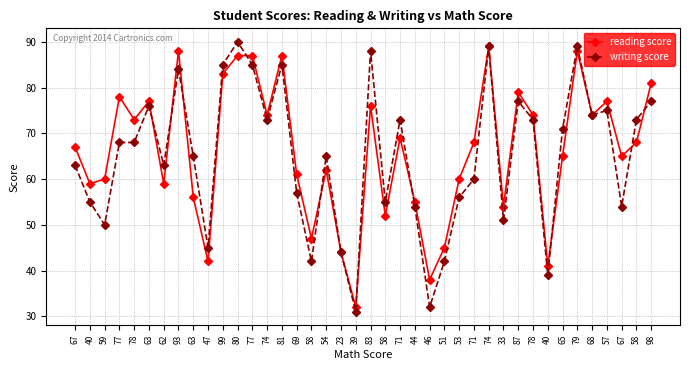

At which label does reading score first exceed 68?

77